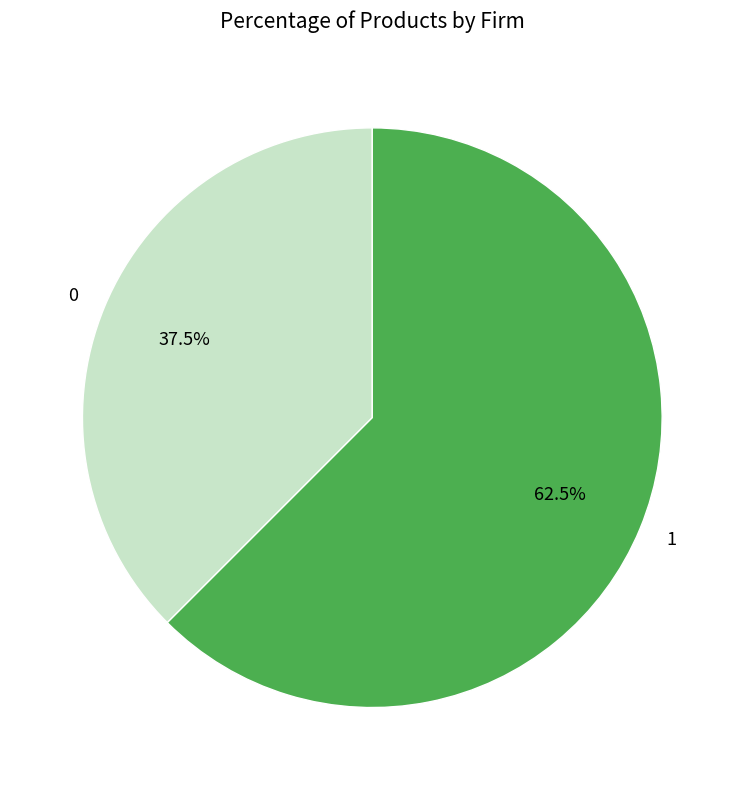

To the nearest percent, what is the difference between the largest and smallest slice percentages?

25%